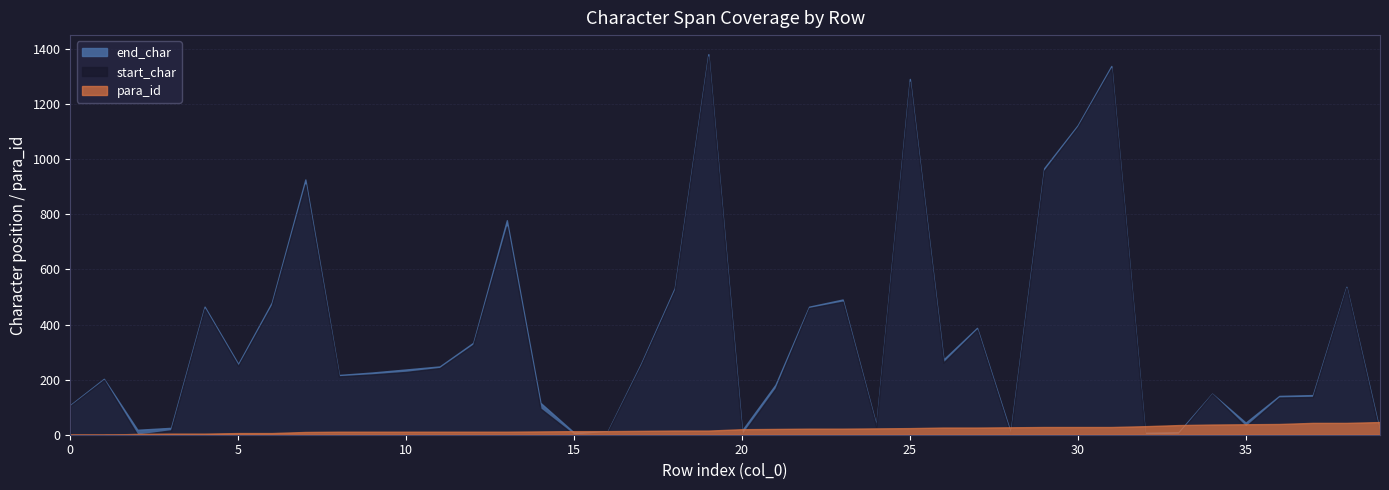

What is the value of the start_char point at the 13th from the left?

327